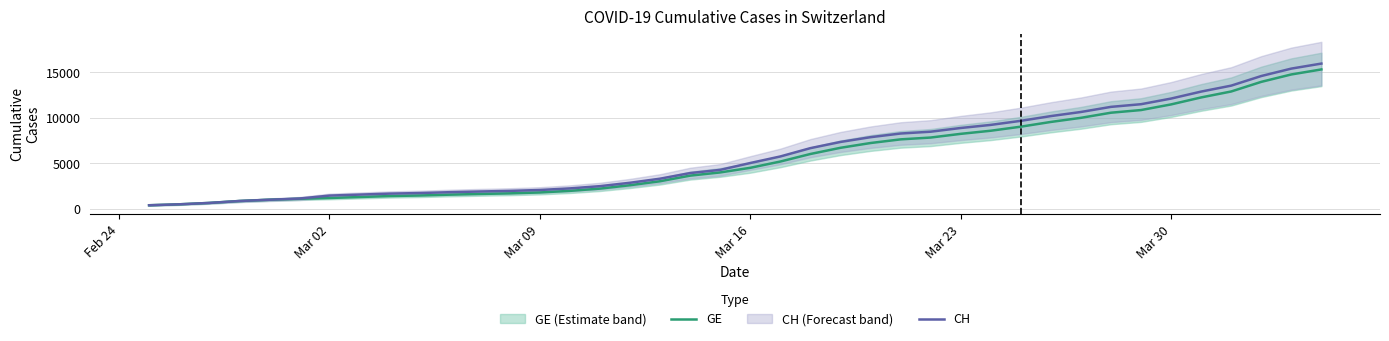

How many data points in GE are less than 4485?

20